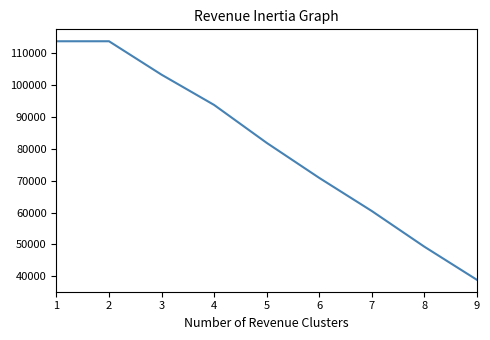

How many lines are shown in the chart?

1